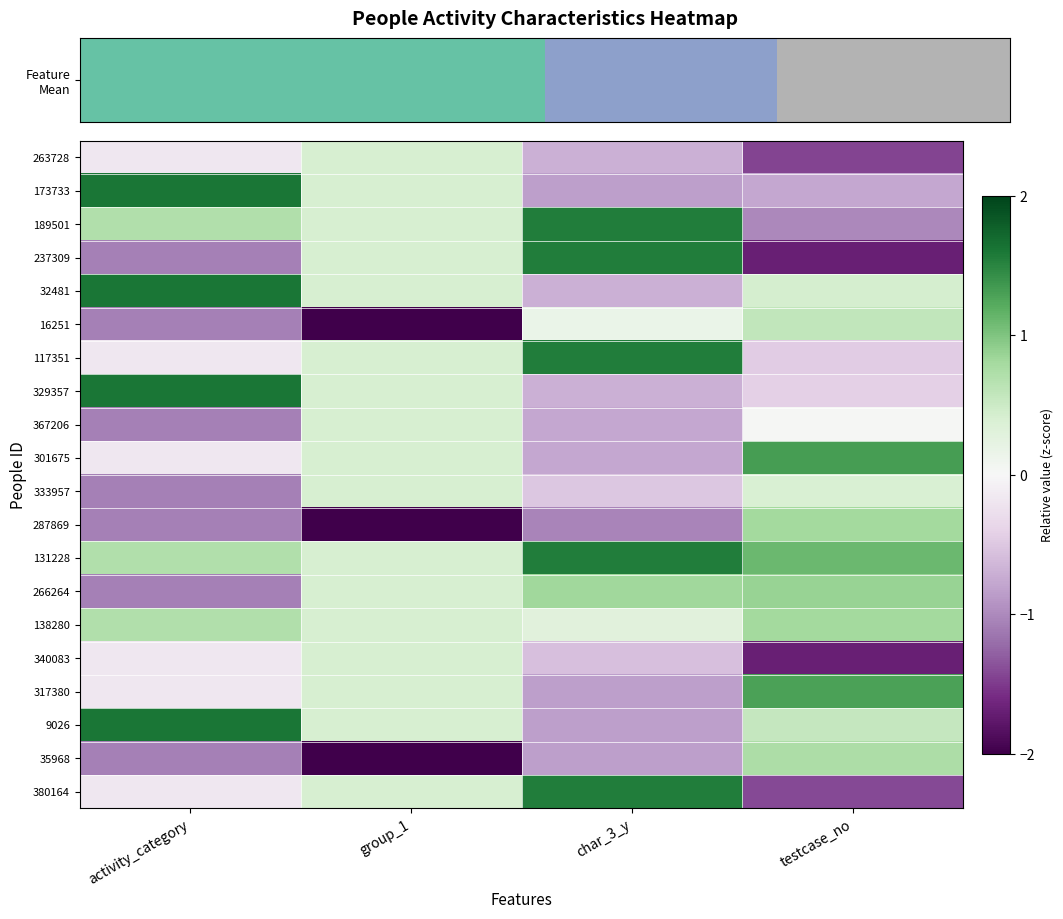

What is the spread (max minus min) of values at testcase_no?

3.0